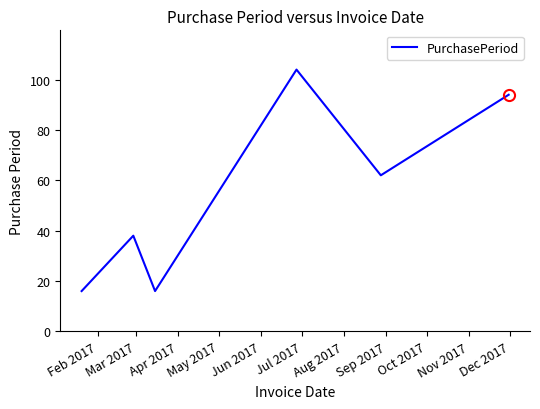

Does the chart display data point markers on the line(s)?

No